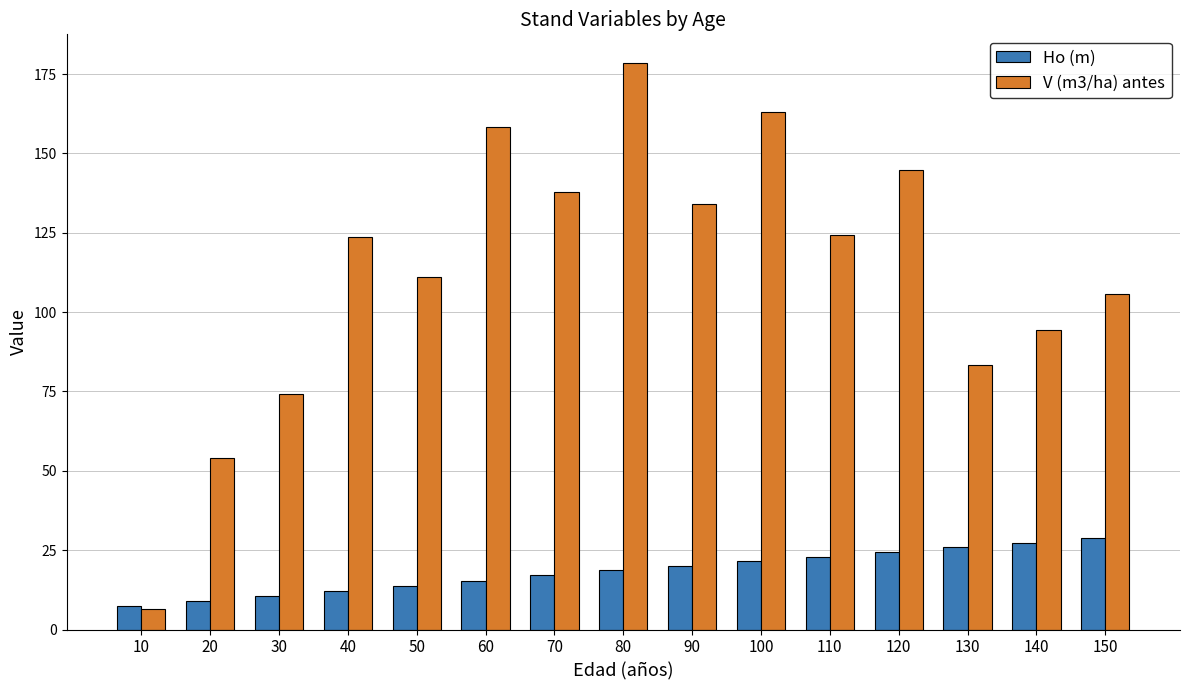

What is the maximum value shown in the chart?

178.6